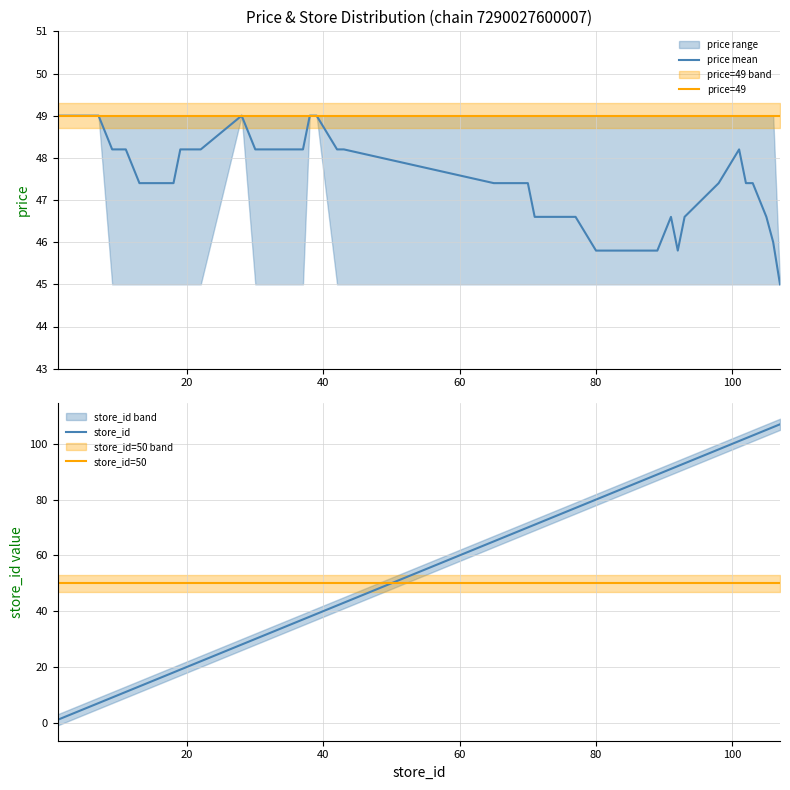

After their last crossing, which series has the higher values: store_id=50 or store_id?

store_id